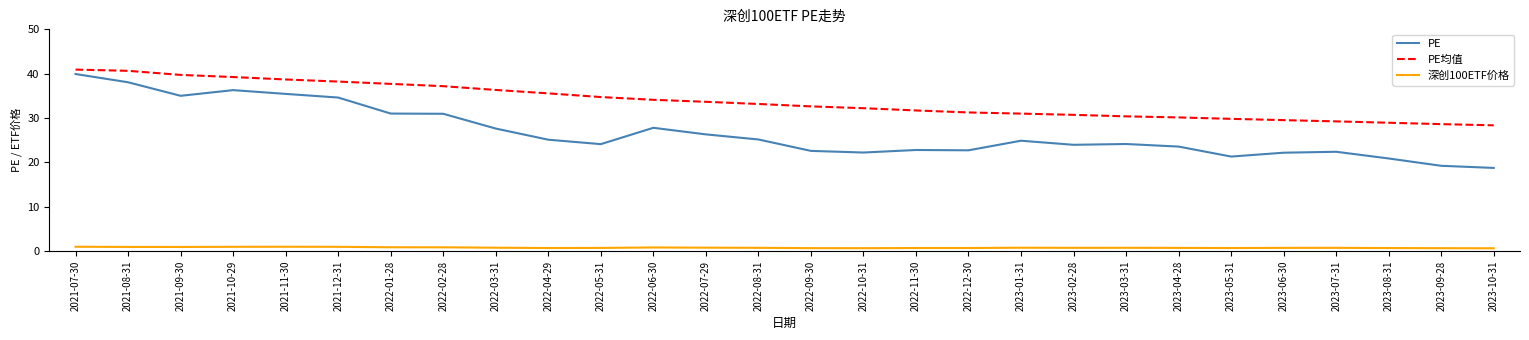

The PE series shows 35.5 at 2023-03-31. True or false?

False